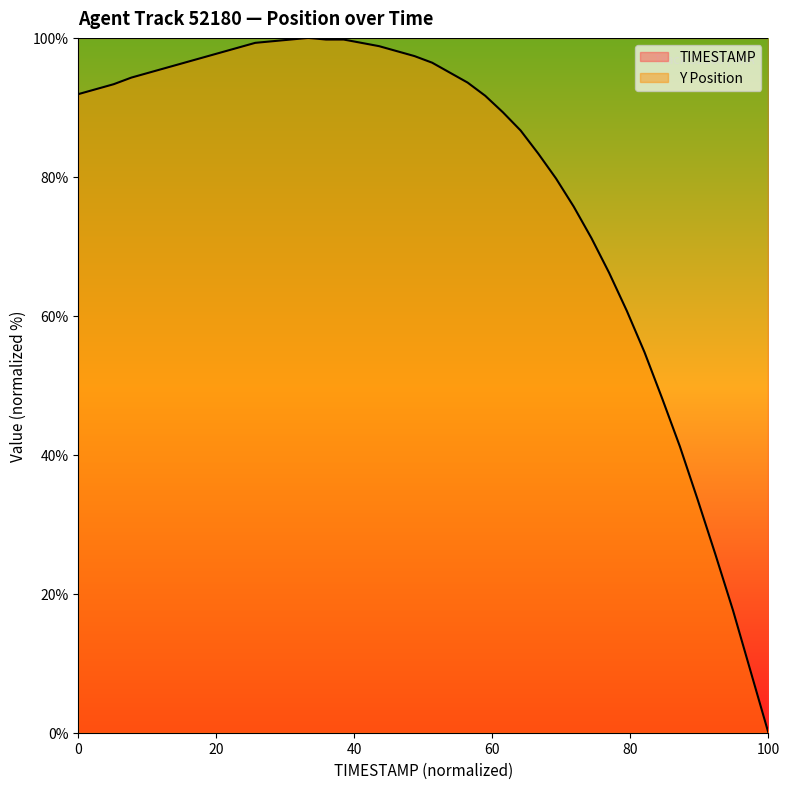

List the series in order of their overall mean, highest first.

TIMESTAMP, Y Position